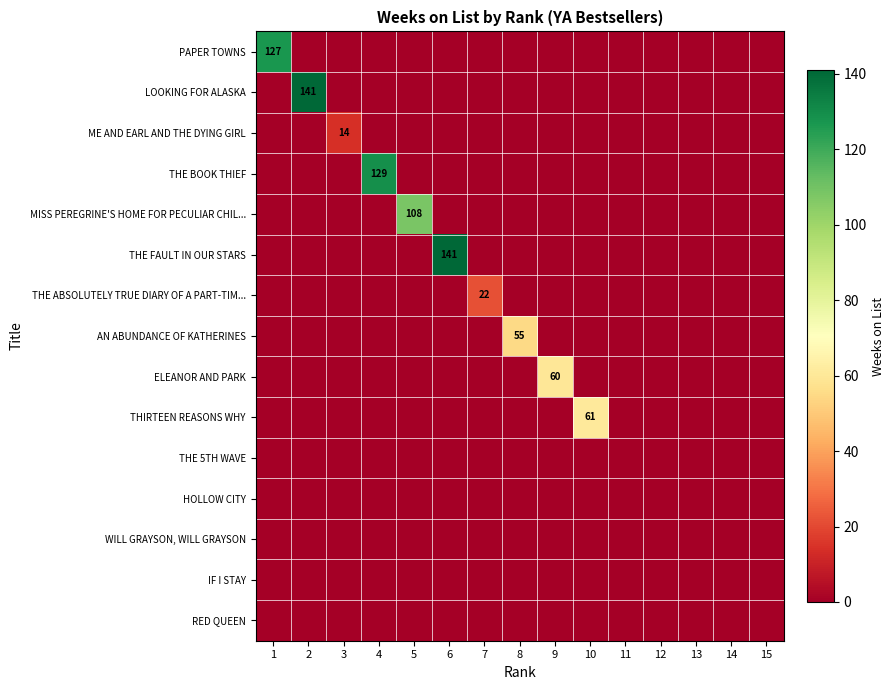

At how many categories does at least one series exceed 12?

10